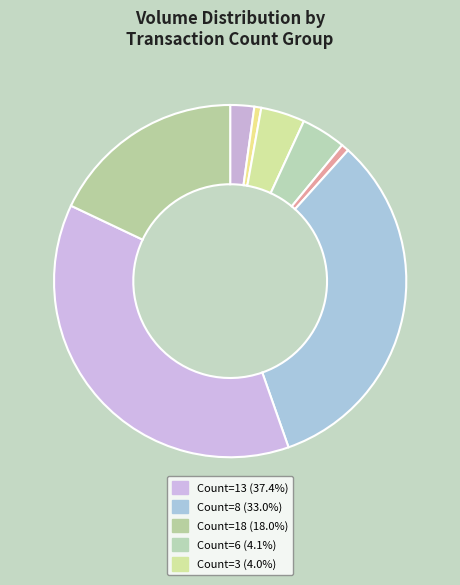

How many segments does this pie chart have?

8